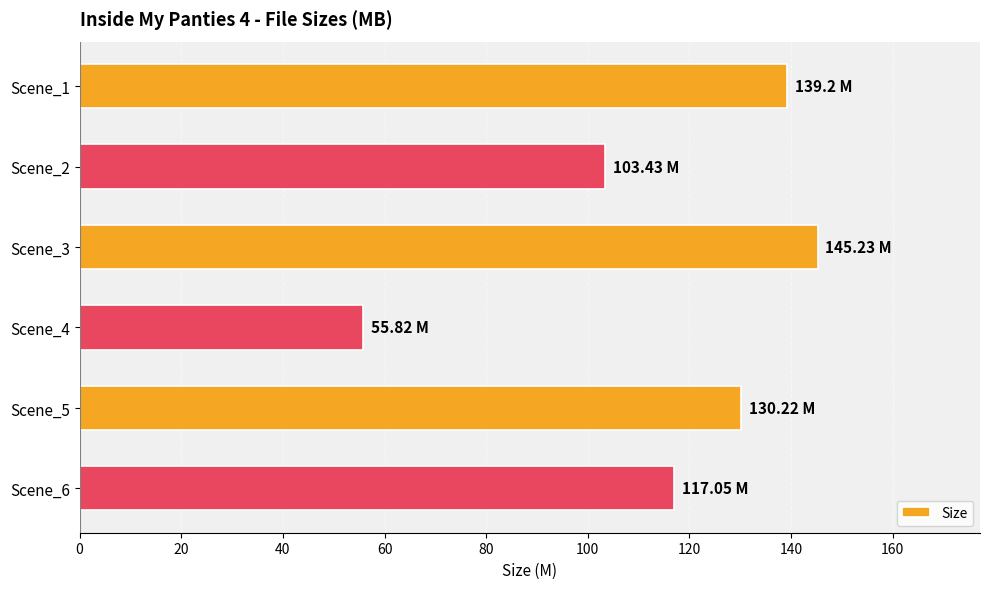

List the labels in order of value, smallest first.

Scene_4, Scene_2, Scene_6, Scene_5, Scene_1, Scene_3